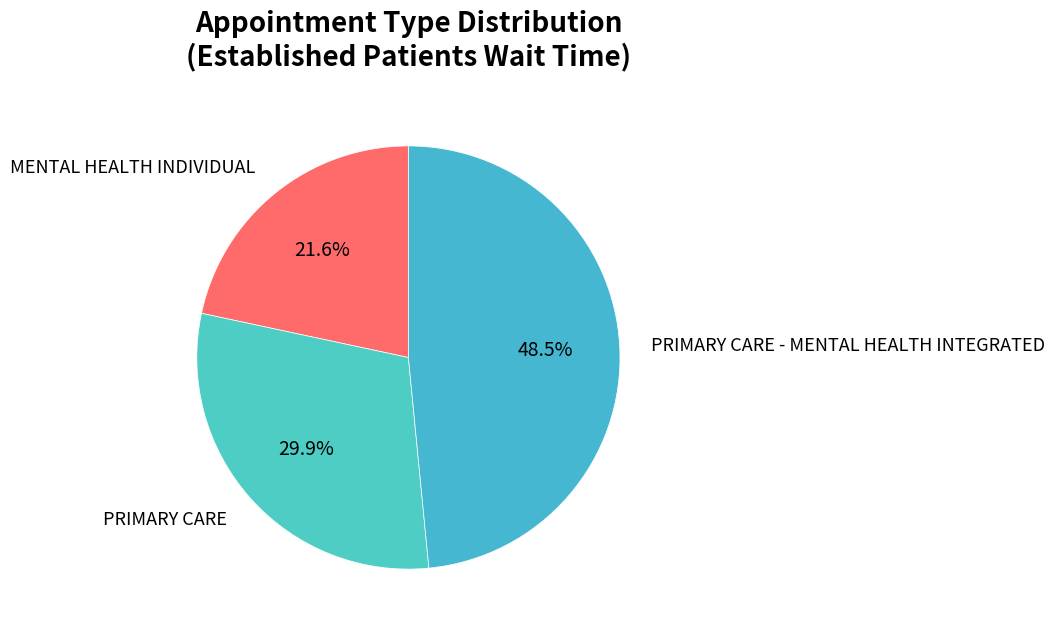

To the nearest percent, what is the average slice percentage?

33%